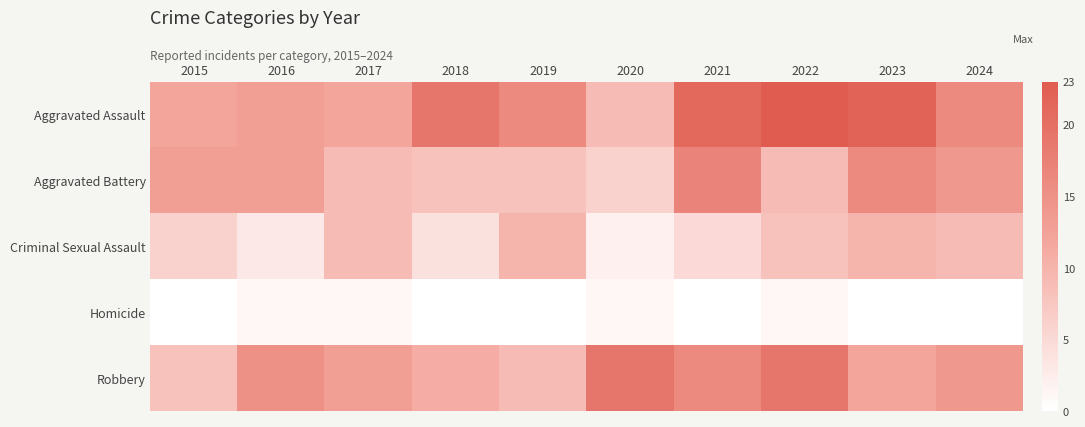

At 2021, list the series in order from largest to smallest.

Aggravated Assault, Aggravated Battery, Robbery, Criminal Sexual Assault, Homicide